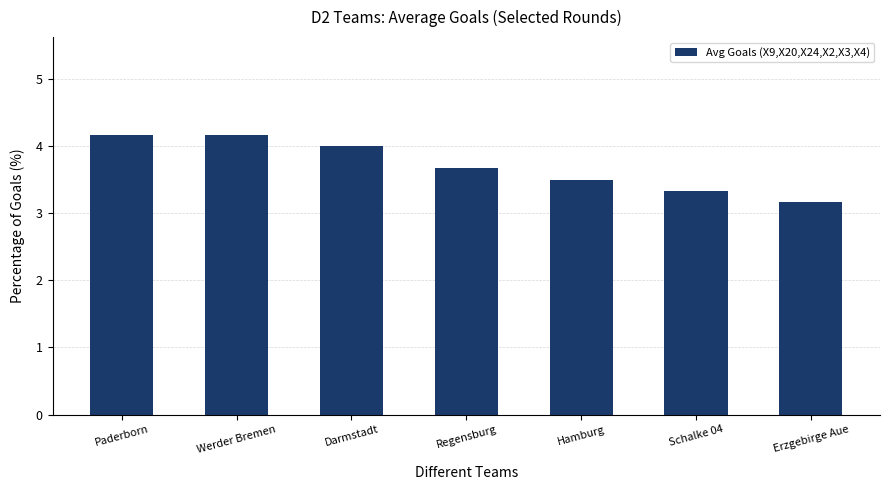

What is the sum of the values at Werder Bremen and Schalke 04?

7.5